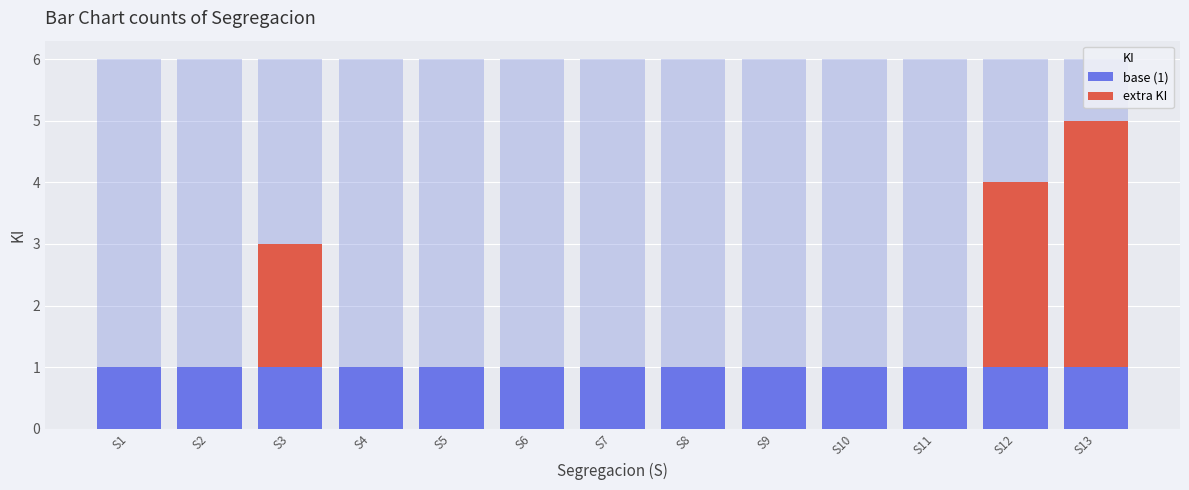

Rank the categories by base (1) value from lowest to highest.

S1, S2, S3, S4, S5, S6, S7, S8, S9, S10, S11, S12, S13